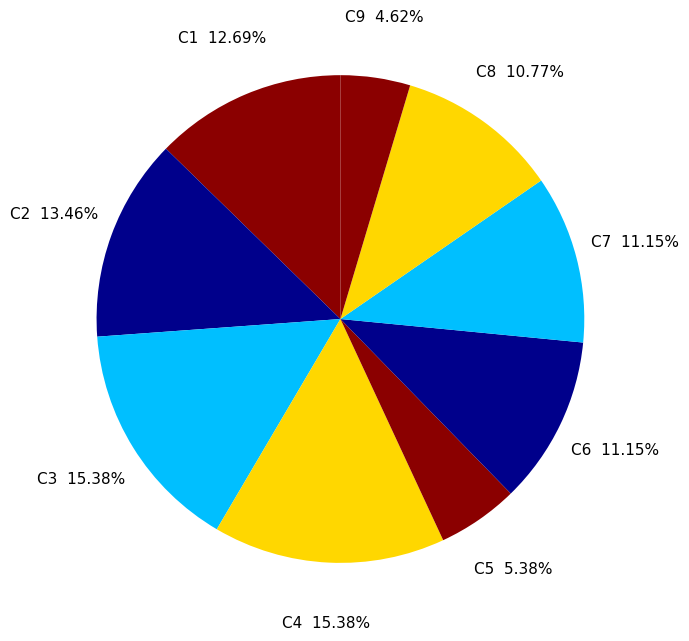

The C9 slice represents 5% of the pie. True or false?

True